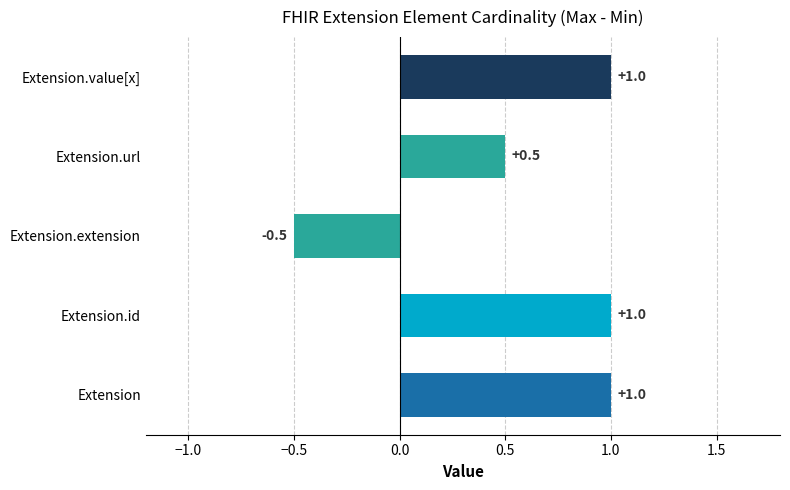

At how many categories does at least one series exceed 0?

4